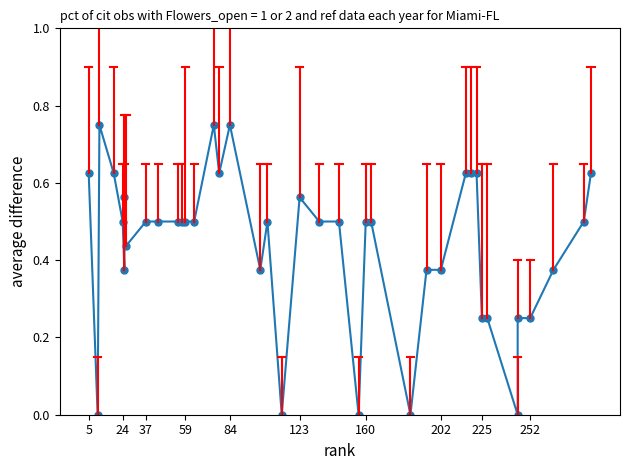

Reading left to right, extract all data points from this chart.

0.6	0.0	0.8	0.6	0.5	0.4	0.6	0.4	0.5	0.5	0.5	0.5	0.5	0.5	0.8	0.6	0.8	0.4	0.5	0.0	0.6	0.5	0.5	0.0	0.5	0.5	0.0	0.4	0.4	0.6	0.6	0.6	0.2	0.2	0.0	0.2	0.2	0.4	0.5	0.6